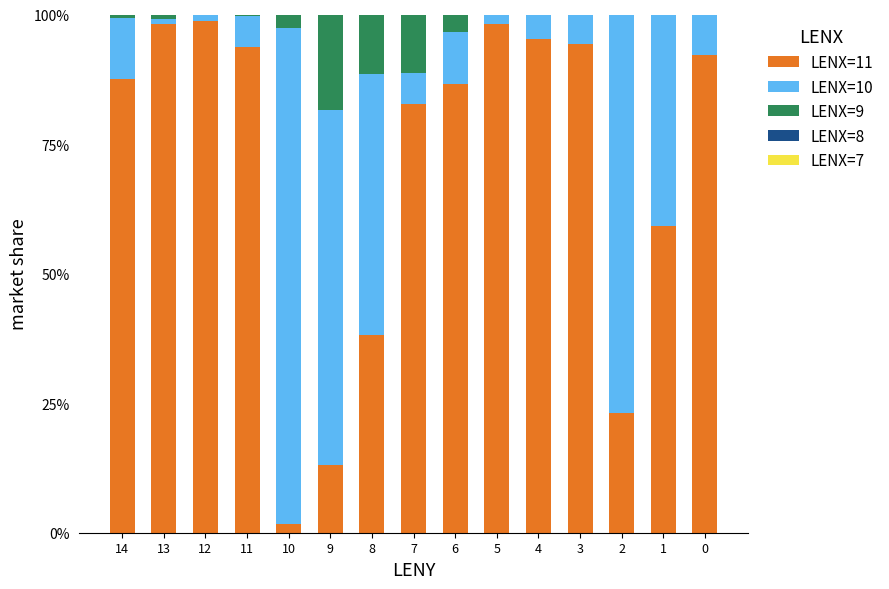

The LENX=11 series shows 19.3 at 9. True or false?

False